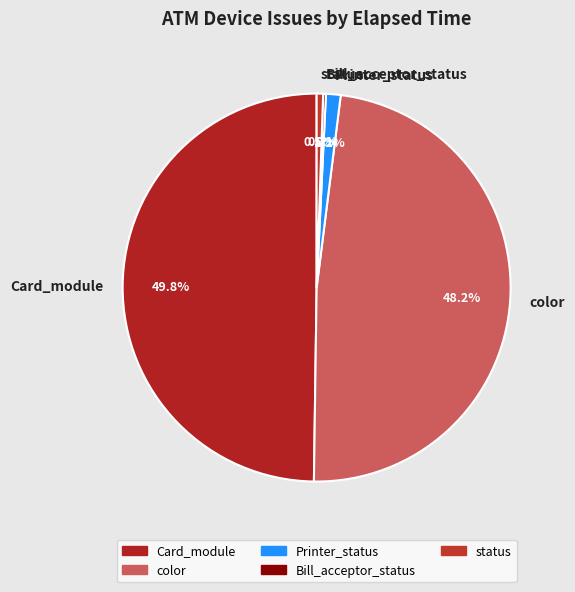

What percentage is NOT represented by color?

51.8%